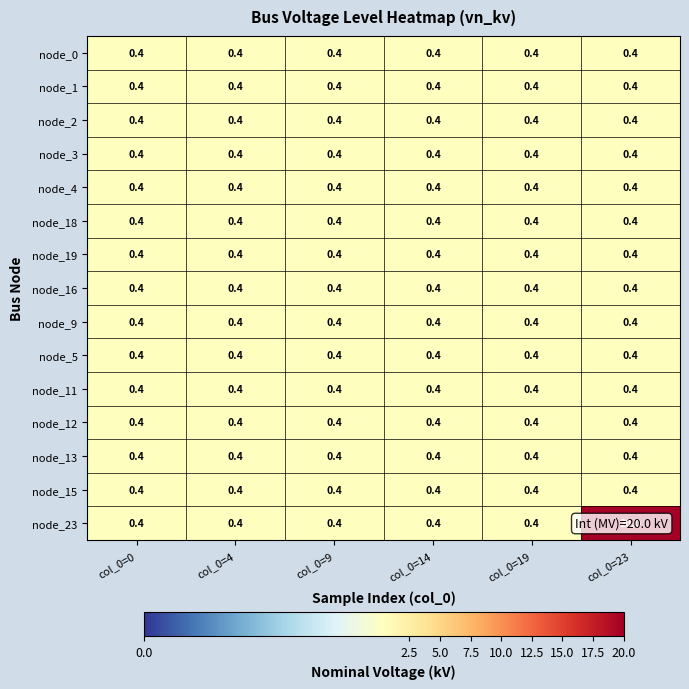

What is the smallest value displayed?

0.4